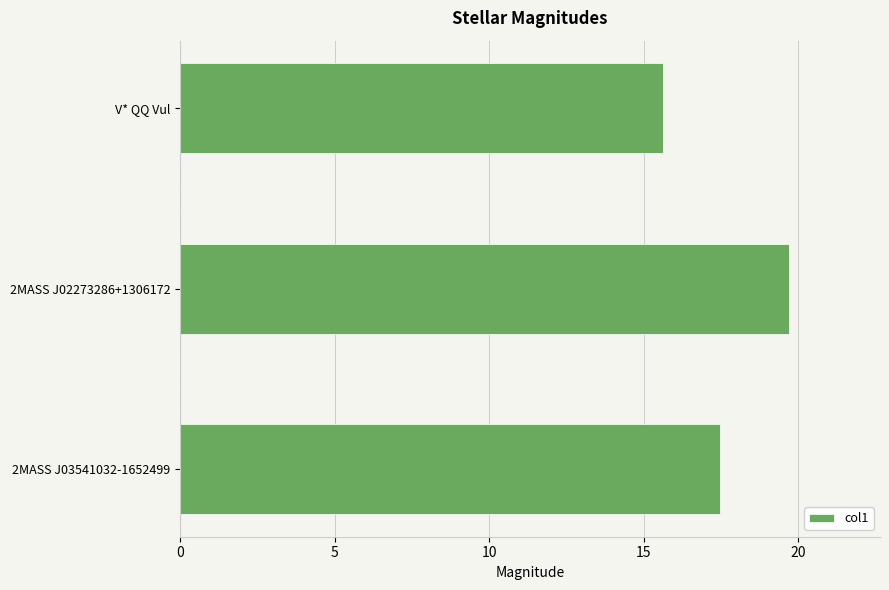

Rank the categories by value from highest to lowest.

2MASS J02273286+1306172, 2MASS J03541032-1652499, V* QQ Vul